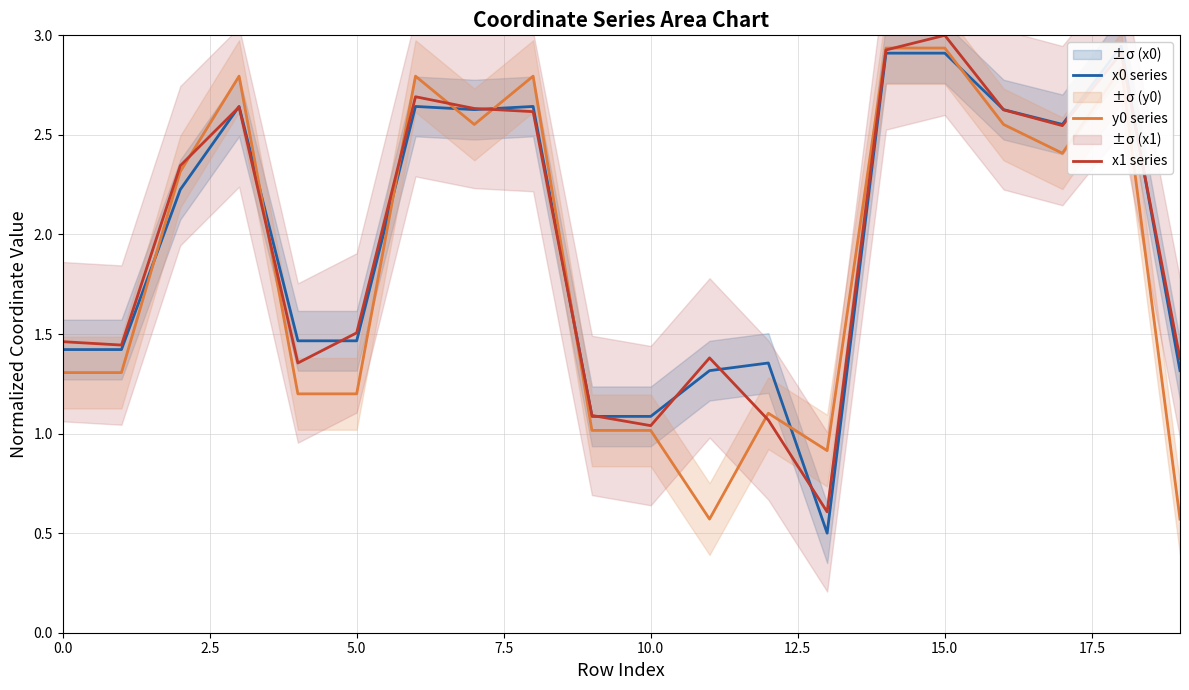

True or false: y0 series has a value of 2.9 at 15.

True